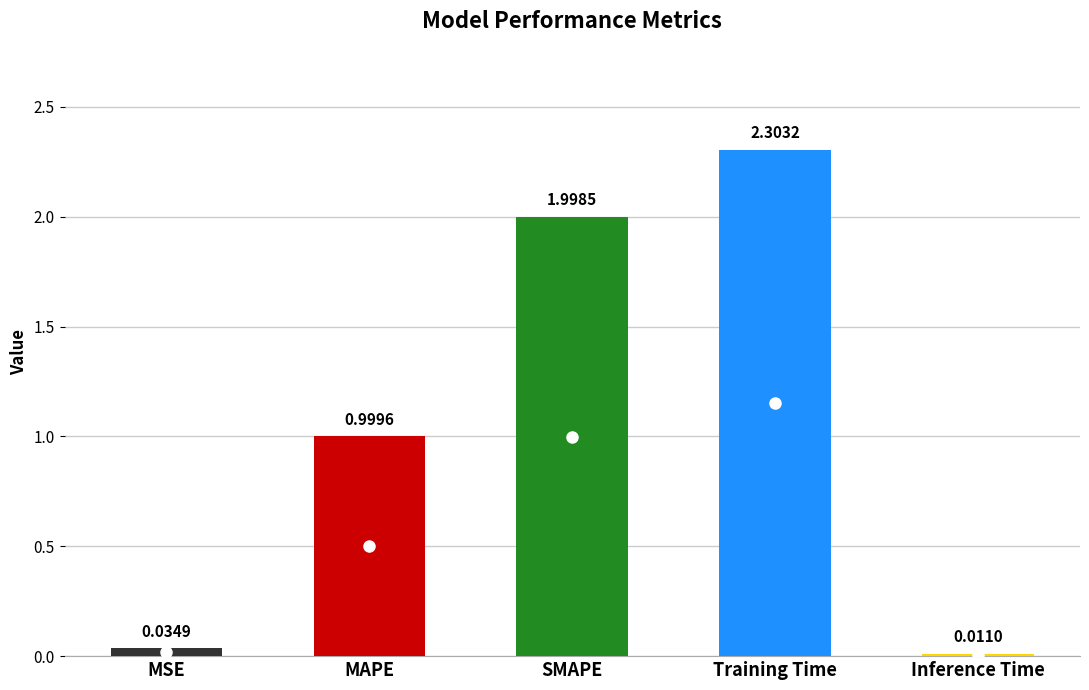

What is the average value?

1.1